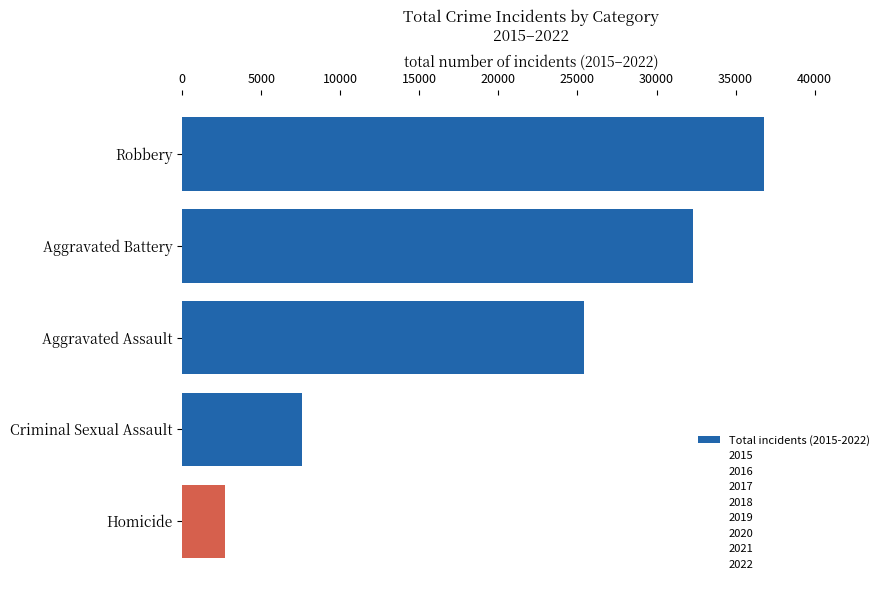

What is the sum of all values?

104818